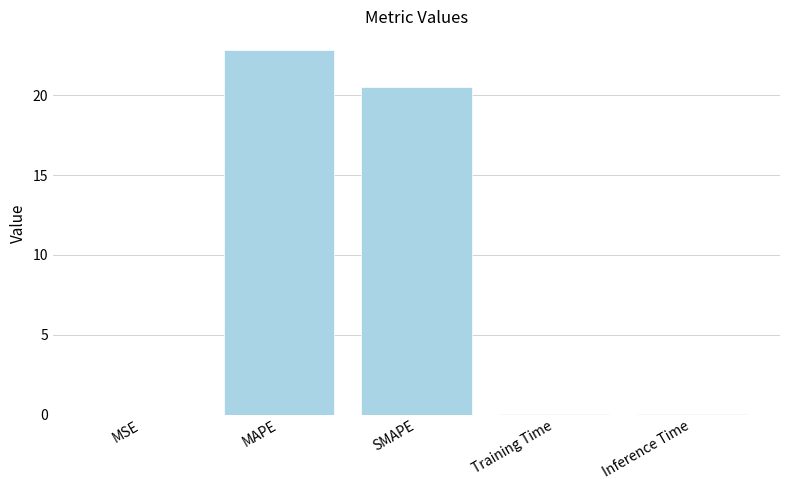

Is it true that the value at MAPE is 8.3?

False